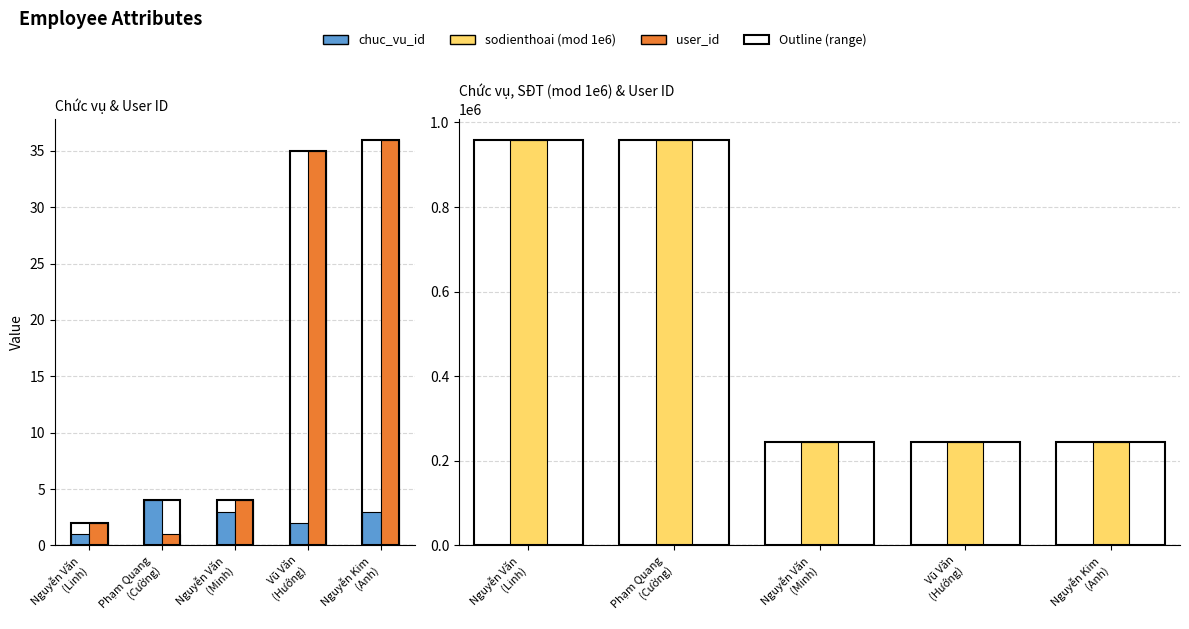

List the labels in order of sodienthoai (mod 1e6) value, largest first.

Nguyễn Văn
(Linh), Phạm Quang
(Cường), Nguyễn Kim
(Anh), Vũ Văn
(Hướng), Nguyễn Văn
(Minh)